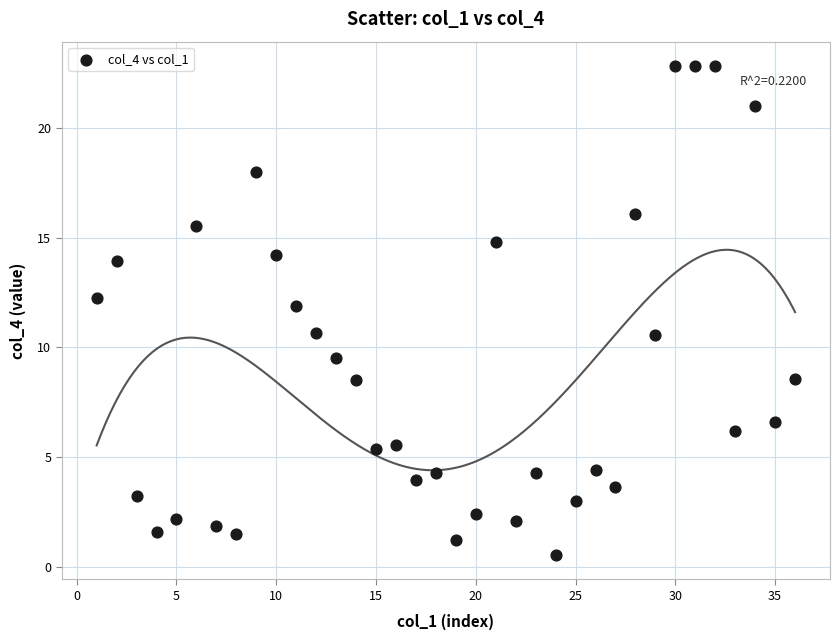

What is the range of X values (max minus min)?

35.0